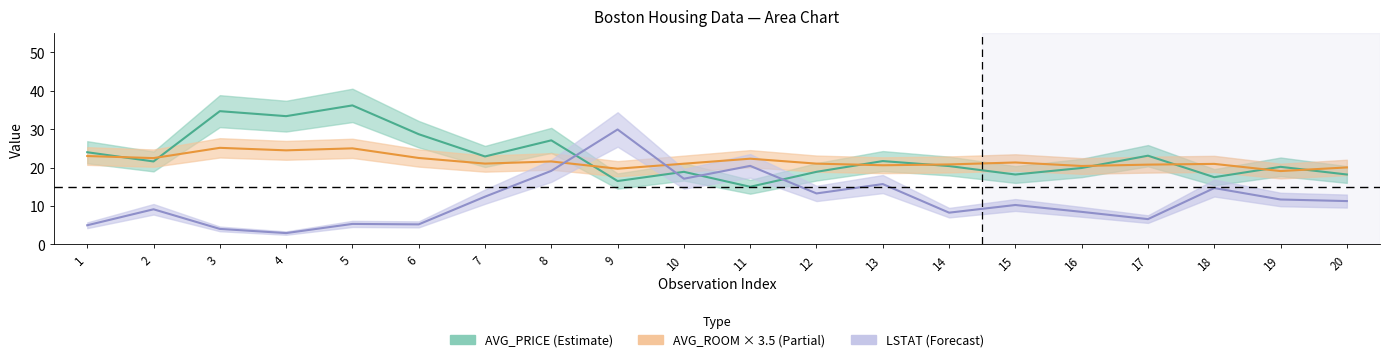

Between 2 and 20, which series saw the biggest shift?

AVG_PRICE_center